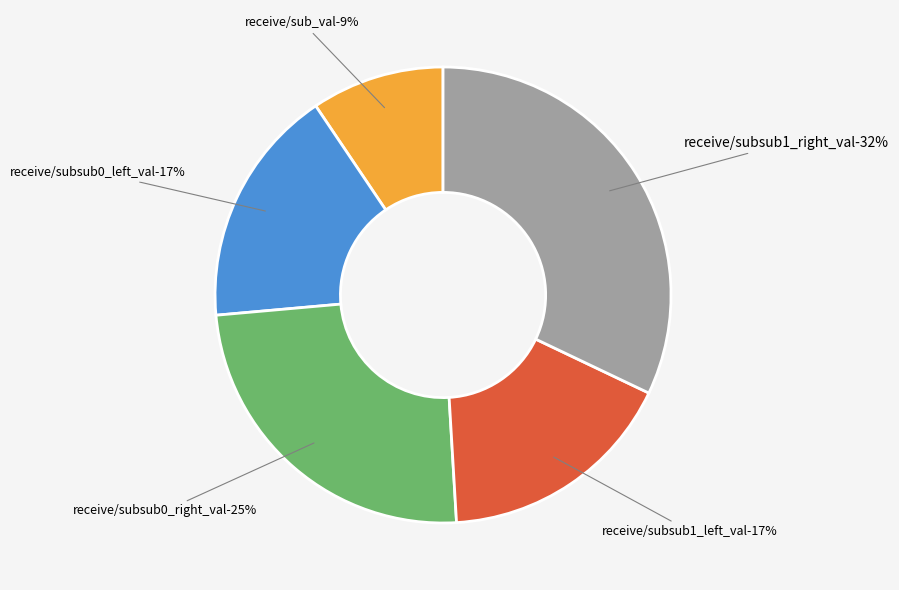

Is the sum of receive/subsub0_left_val and receive/subsub0_right_val greater than half?

No